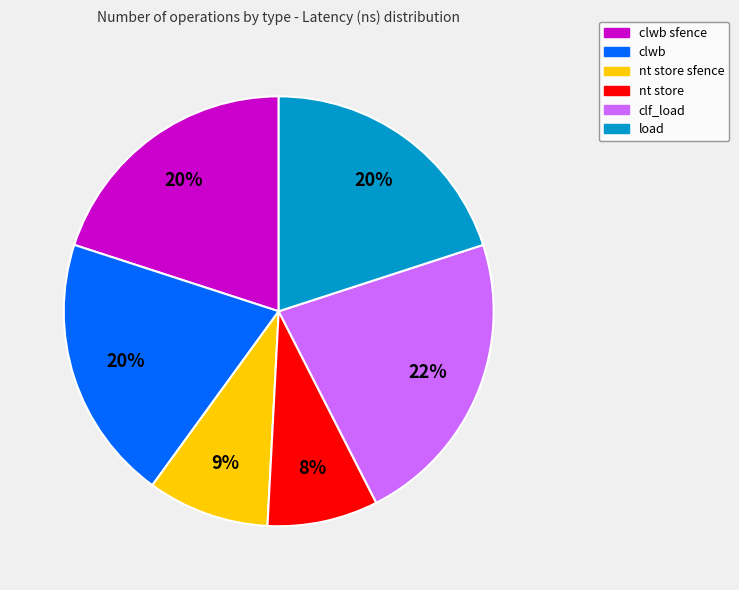

The clf_load slice represents 36% of the pie. True or false?

False